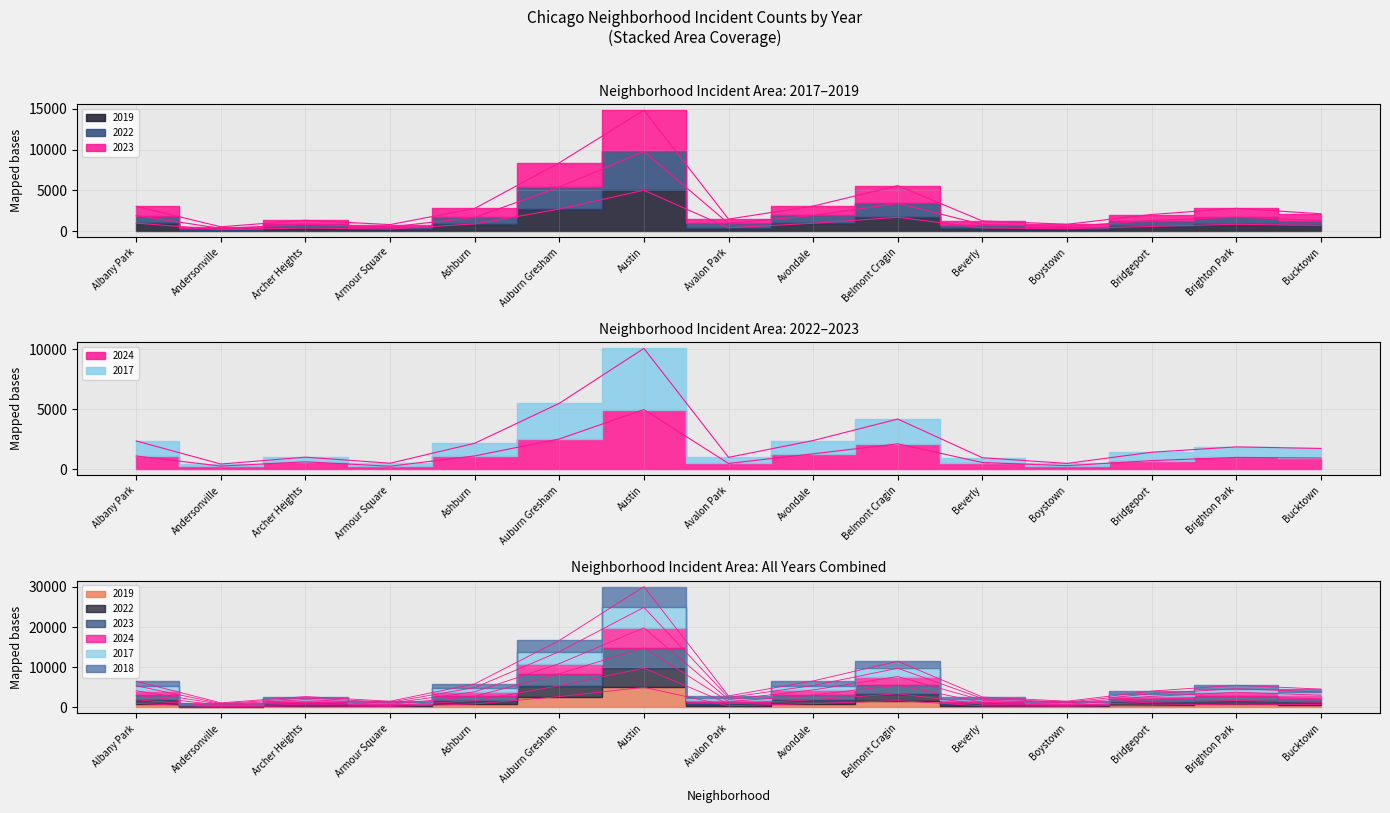

Rank the series by their maximum value, from highest to lowest.

2017, 2023, 2022, 2019, 2018, 2024